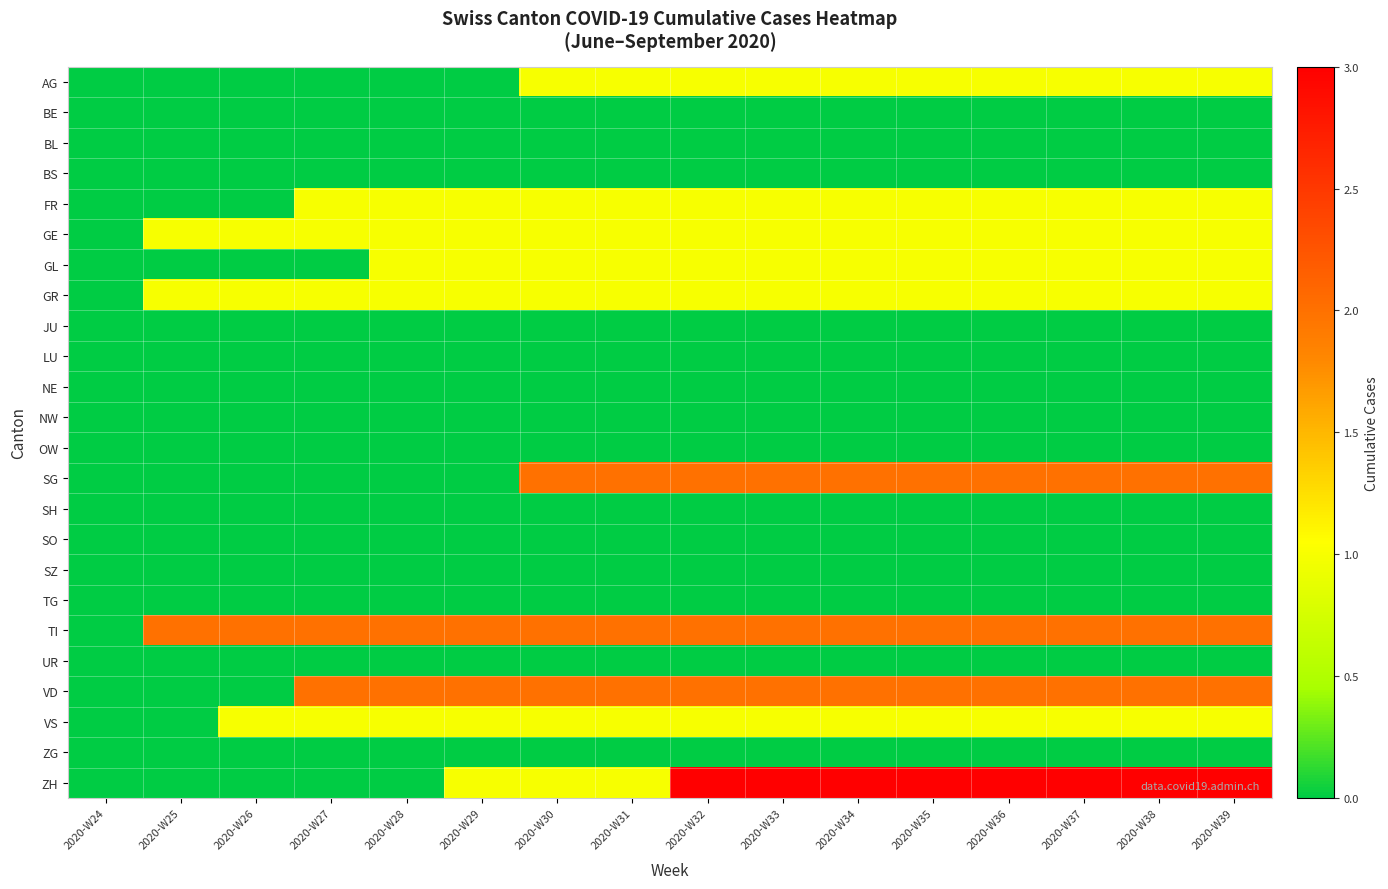

At 2020-W24, list the series in order from smallest to largest.

AG, BE, BL, BS, FR, GE, GL, GR, JU, LU, NE, NW, OW, SG, SH, SO, SZ, TG, TI, UR, VD, VS, ZG, ZH